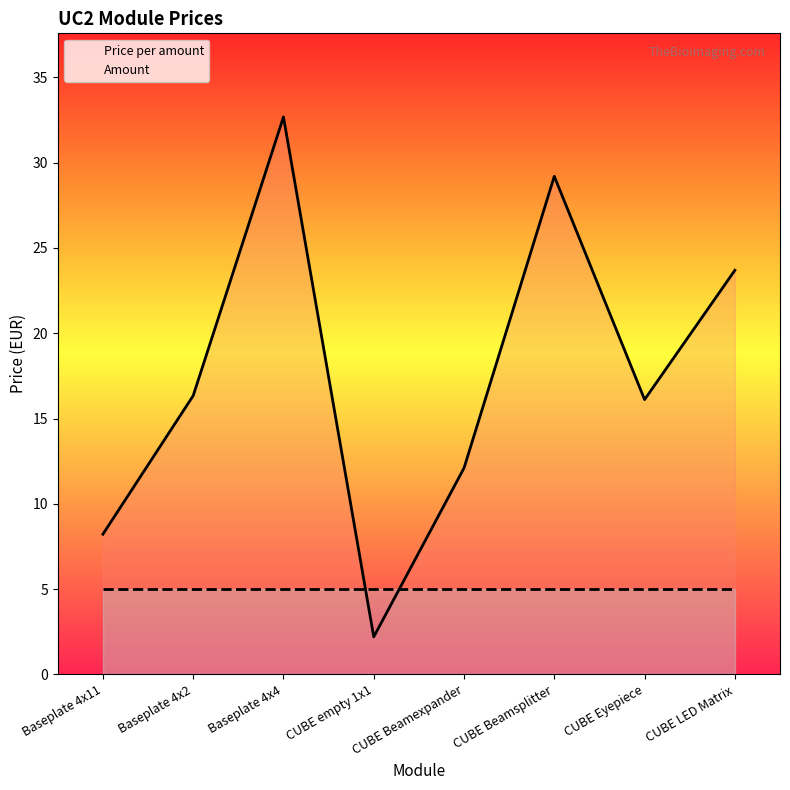

How many interior local valleys does the Price per amount series have?

2